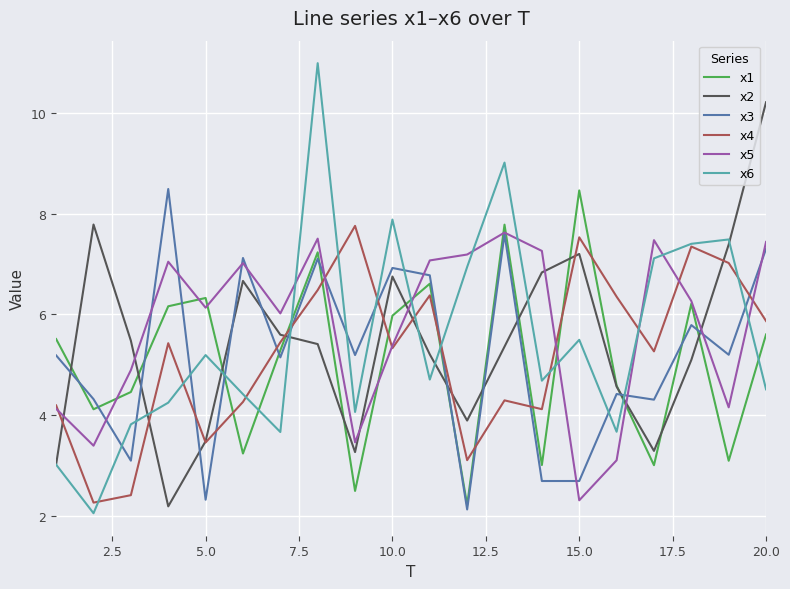

What is the highest value of the x4 series?

7.8